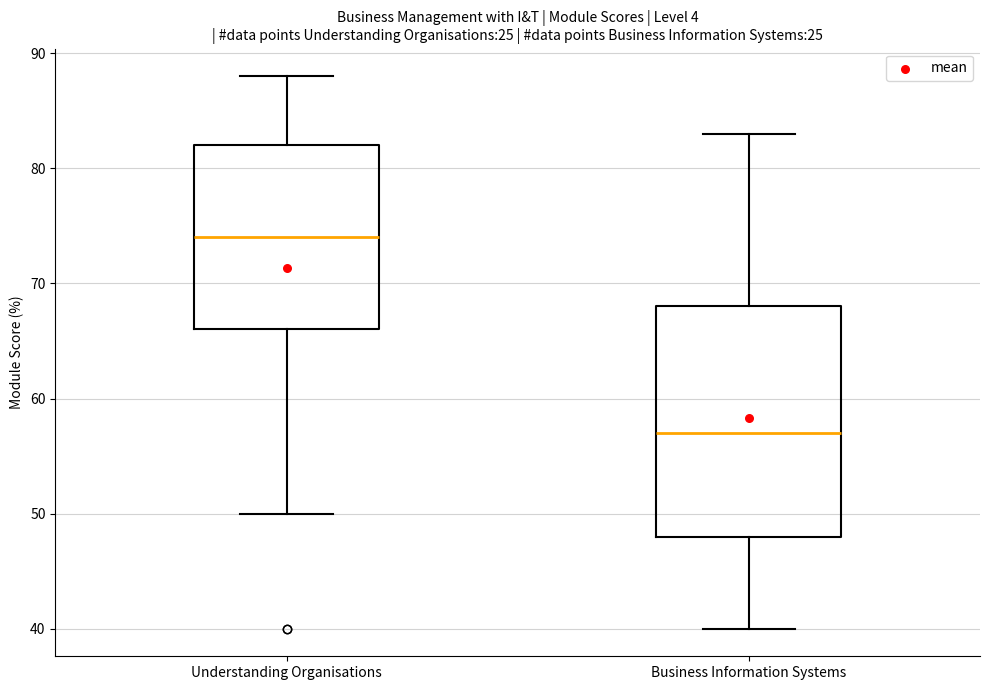

Reading left to right, transcribe this box plot: for each box, give where its median line is, the range the box spans, and where its two whiskers end, as read against the y-axis. The values are not printed on the chart, so give them approximately, as read against the axis.

Understanding Organisations: median 74, box 66 to 82, whiskers 50 to 88
Business Information Systems: median 57, box 48 to 68, whiskers 40 to 83